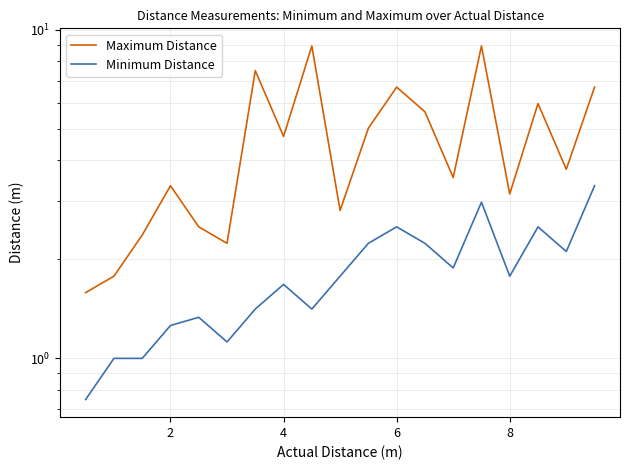

How many interior local valleys does the Maximum Distance series have?

6